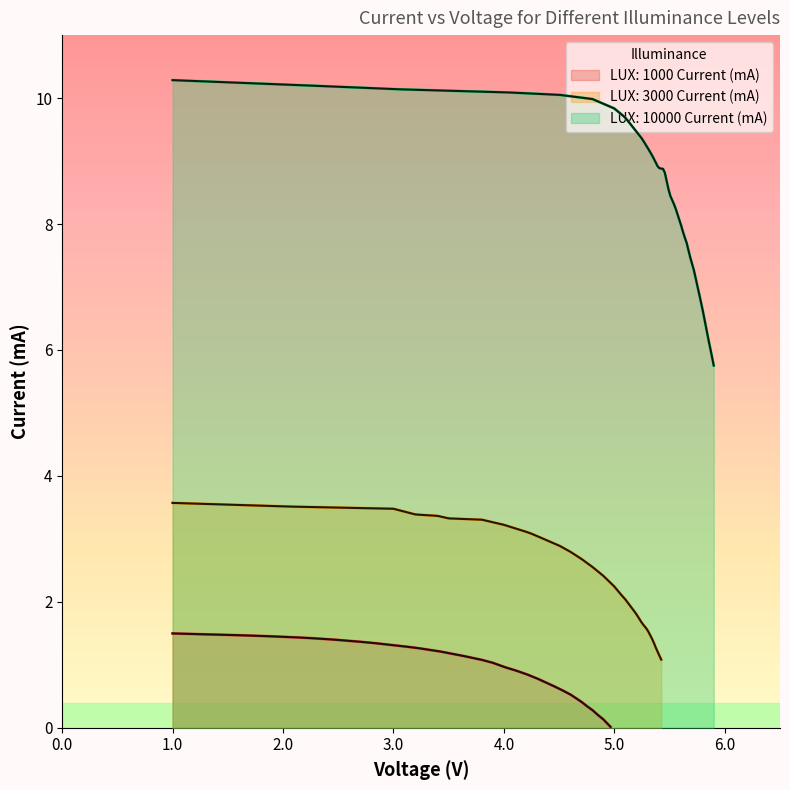

How many lines are shown in the chart?

3